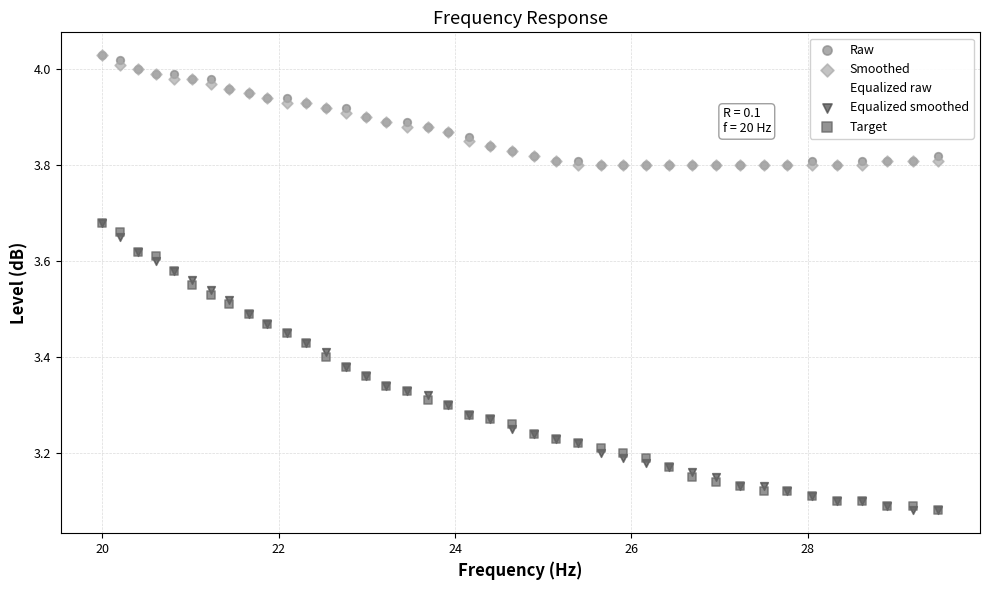

What are all the series names shown in the legend?

Raw, Smoothed, Equalized raw, Equalized smoothed, Target